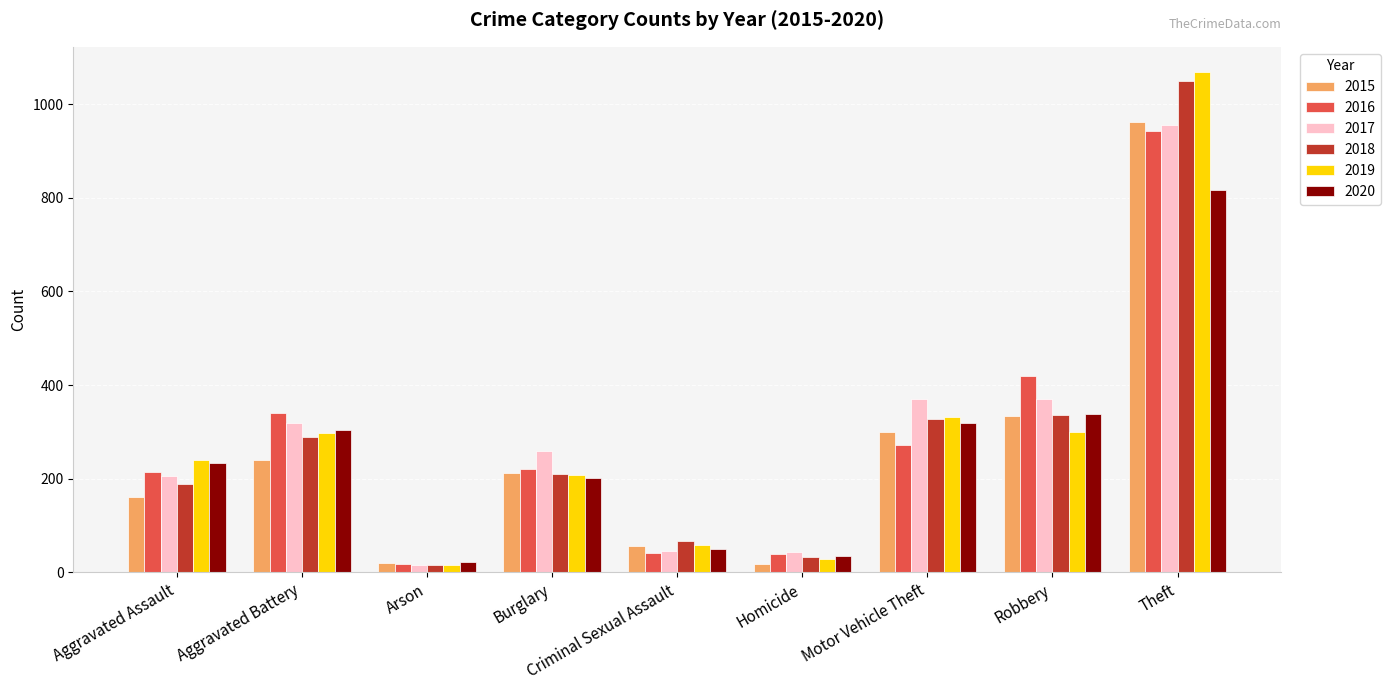

What is the minimum value for 2016?

17